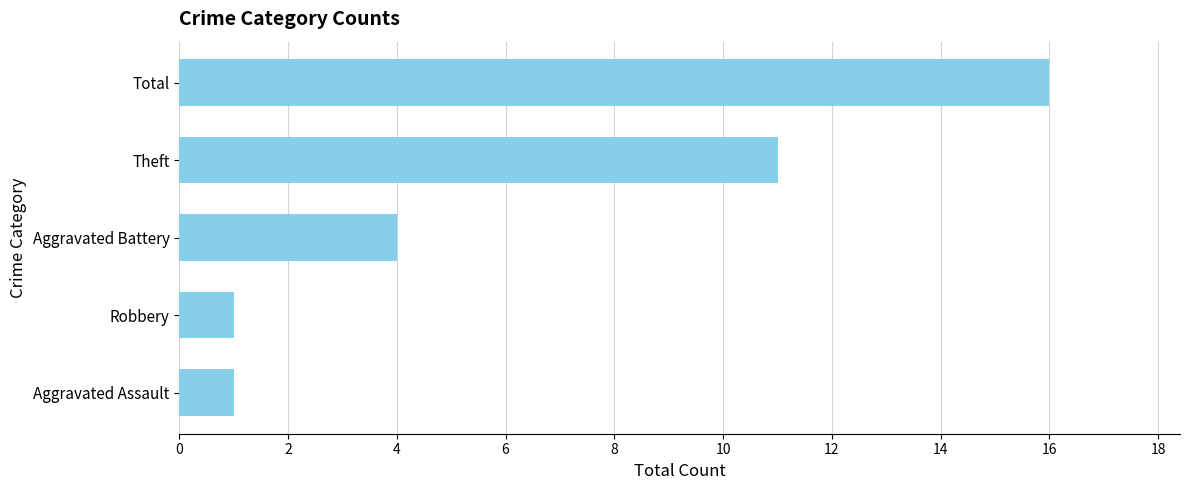

Reading bottom to top, list all the values displayed in this chart.

Aggravated Assault=1	Robbery=1	Aggravated Battery=4	Theft=11	Total=16